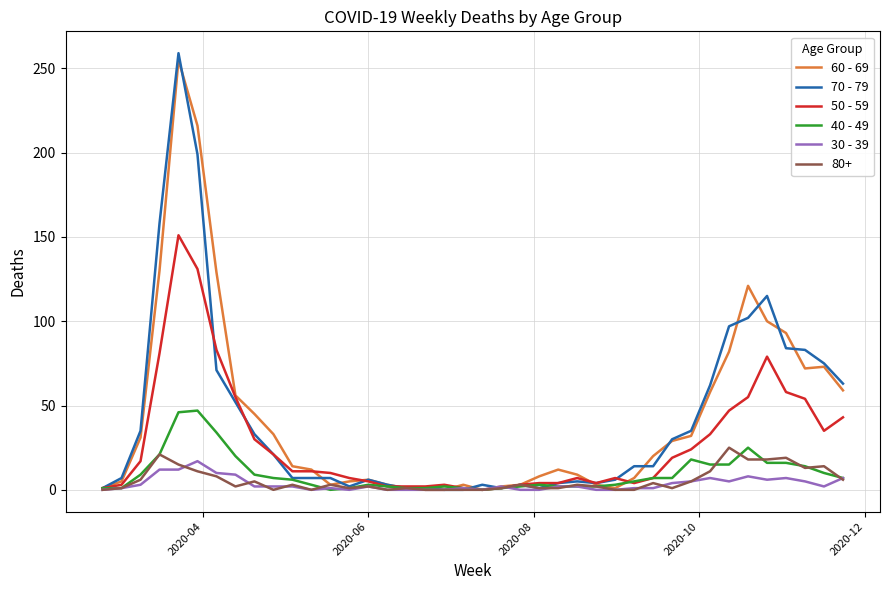

What is the maximum value shown in the chart?

259